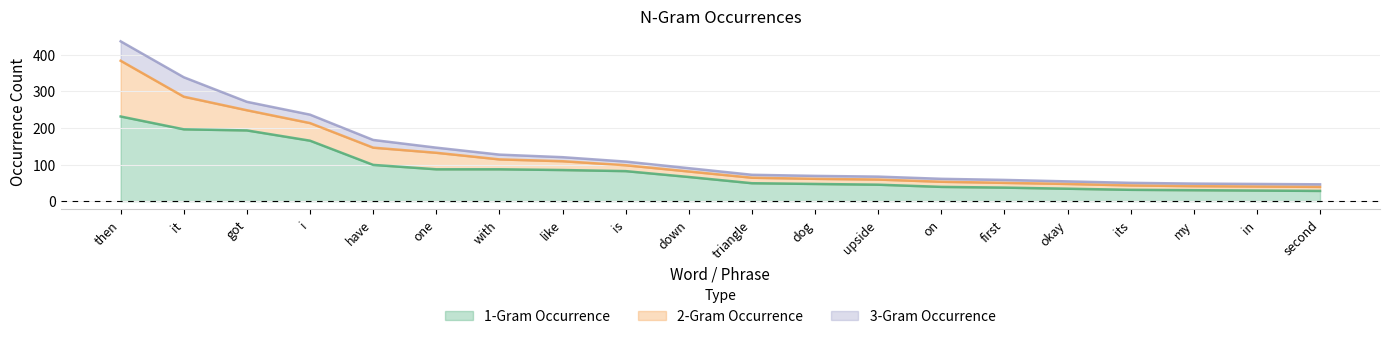

What is the value of the 3-Gram Occurrence point at the 15th from the left?

8